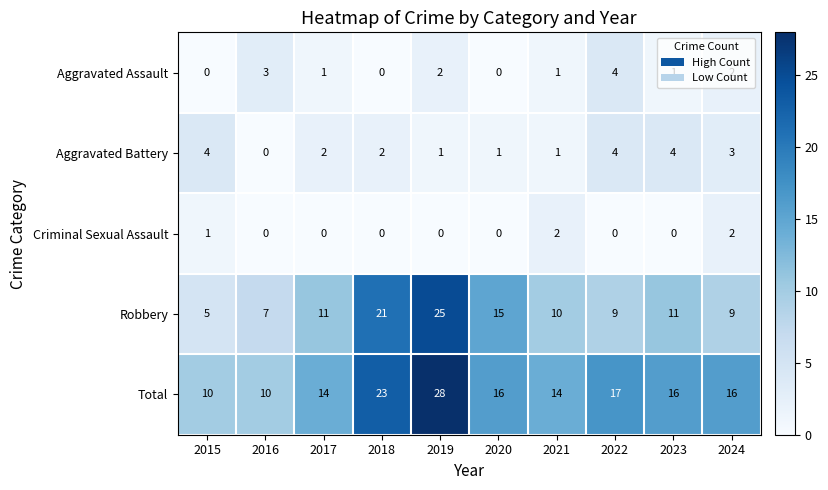

The value of Aggravated Assault at 2018 is -2. True or false?

False